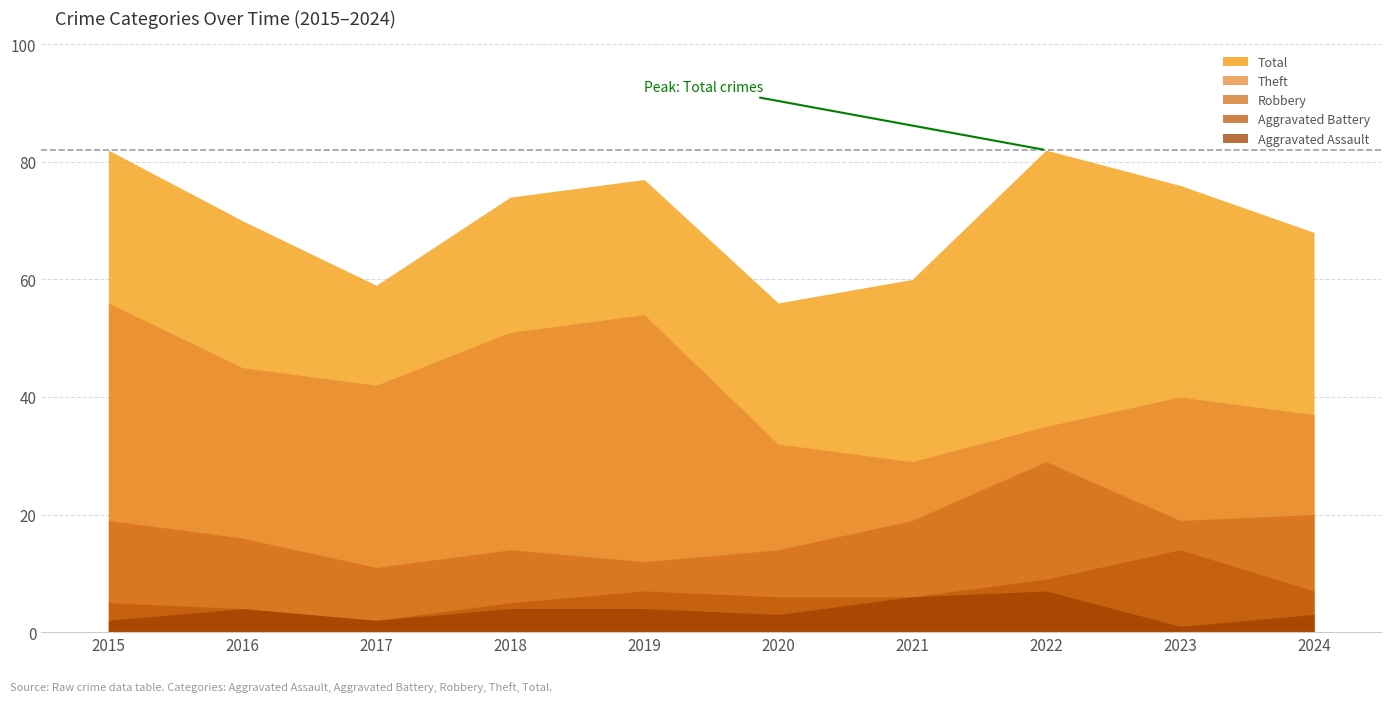

Where is the first local maximum for Total?

2019